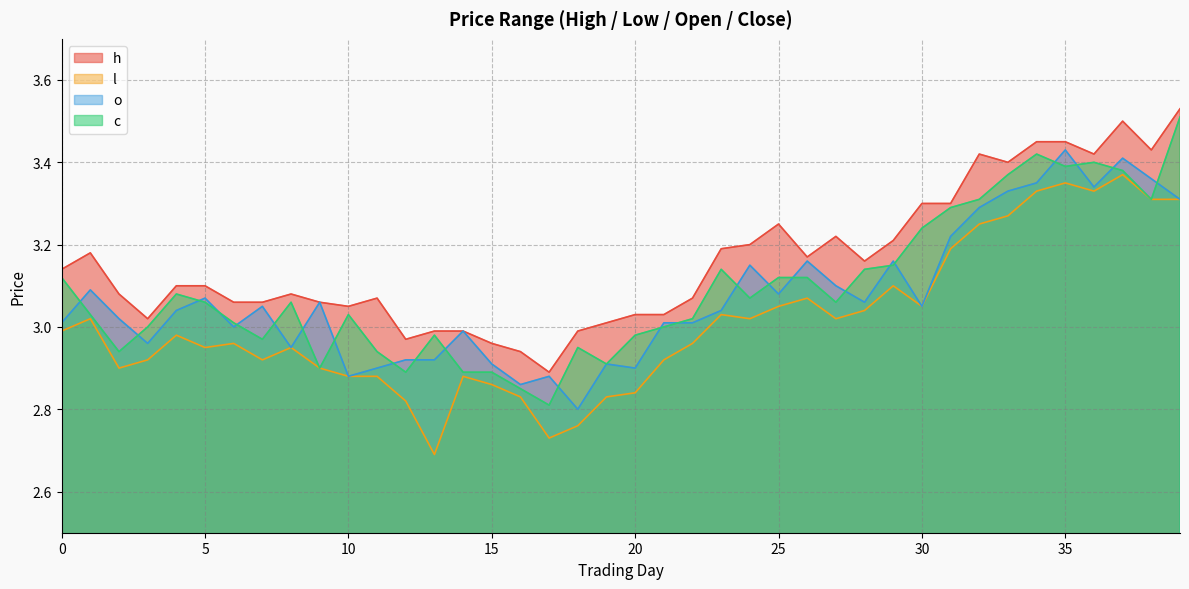

True or false: h and l intersect in this chart.

False